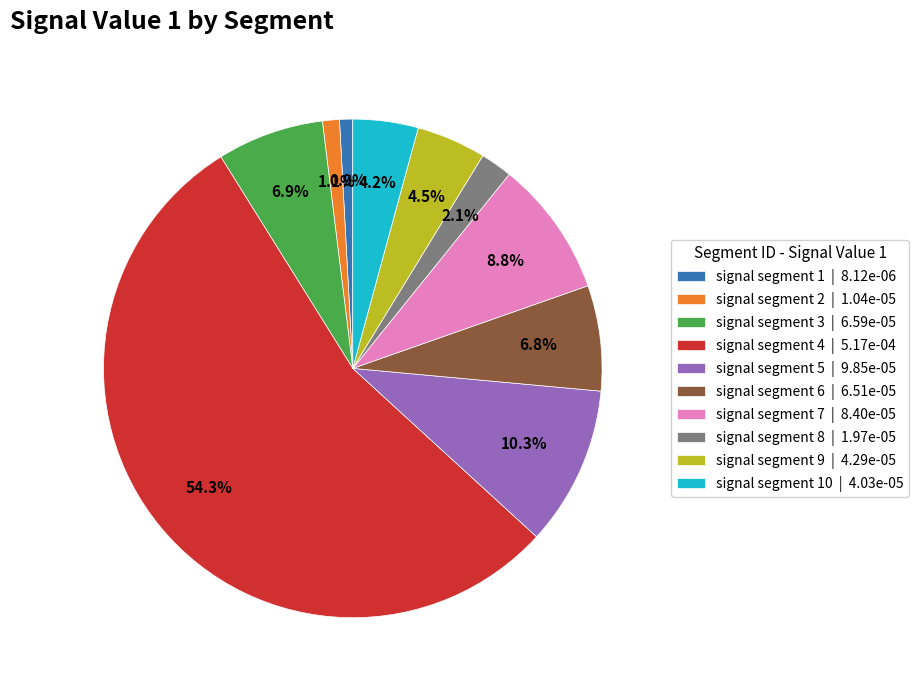

What is the largest slice in the pie chart?

signal segment 4 | 5.17e-04